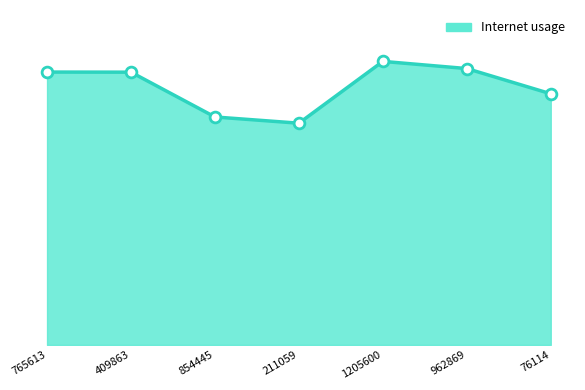

What is the change in value from 765613 to 854445?

-0.1